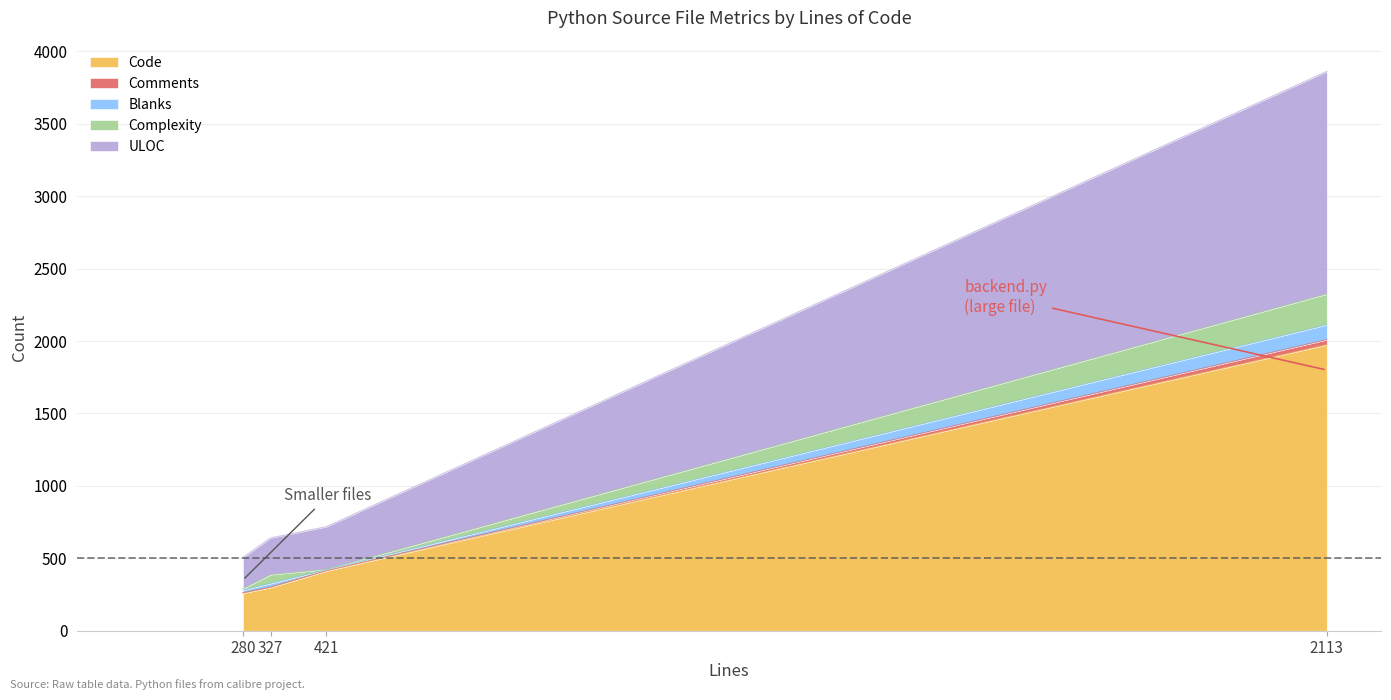

At which category is the sum across all series the highest?

2113